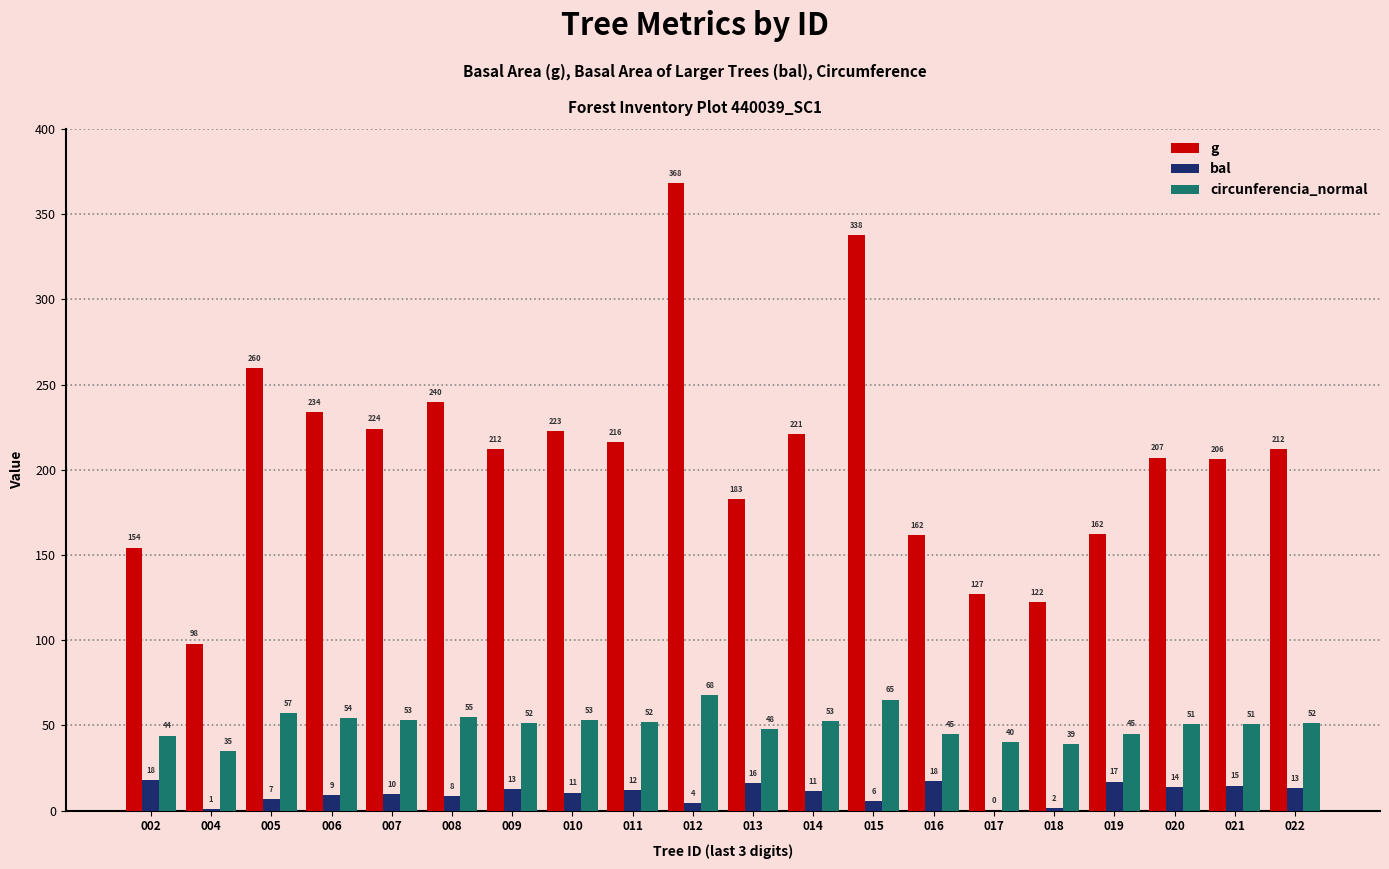

True or false: bal has a value of 18.1 at 002.

True